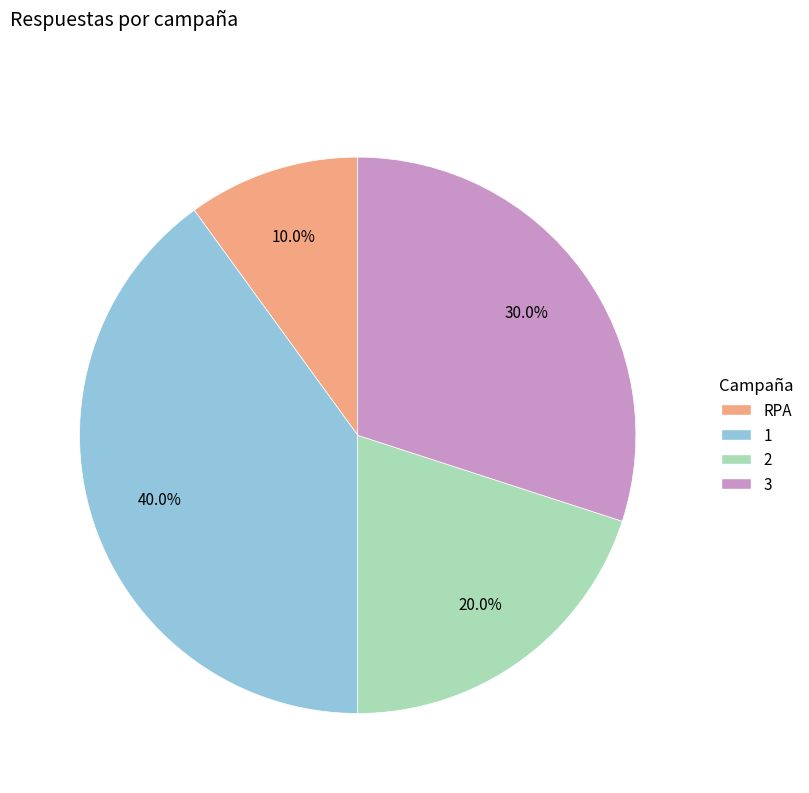

What is the ratio of the value at 1 to the value at RPA?

4.0